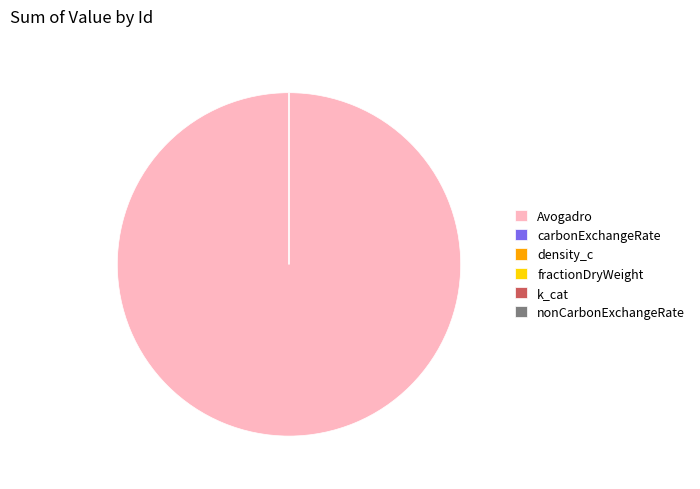

Do density_c and Avogadro together represent more than half of the pie?

Yes